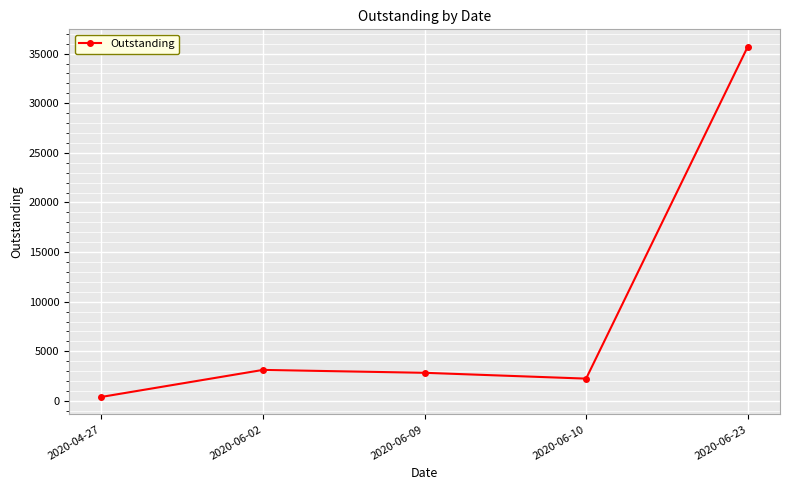

What is the difference between the maximum and second lowest values?

33437.5